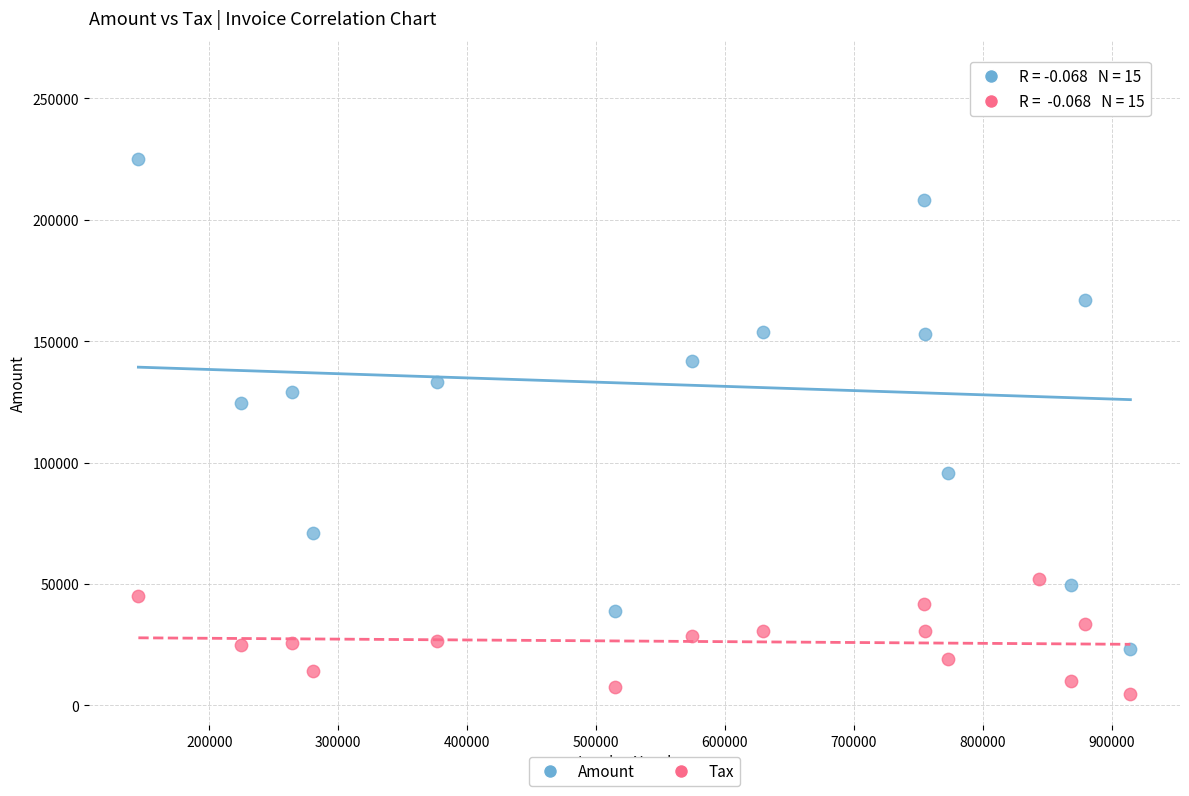

Which series reaches the maximum Y coordinate?

Amount